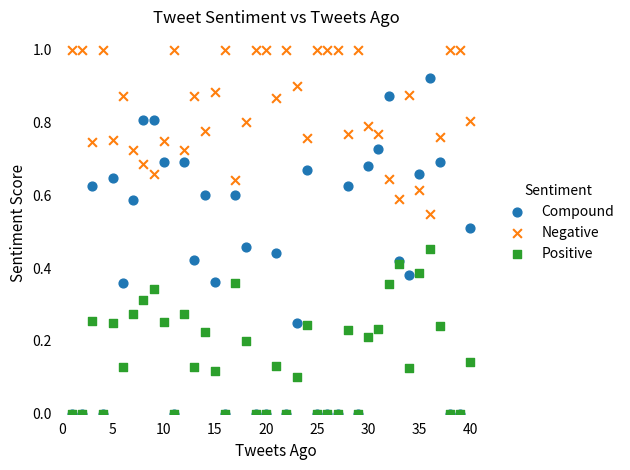

Which series has the widest spread of Y values?

Compound